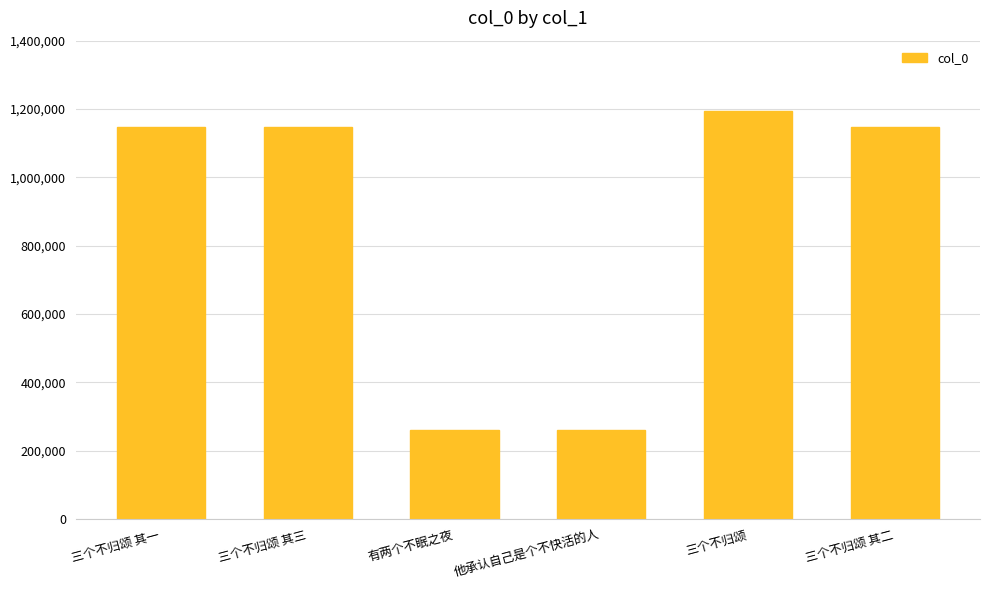

Approximately how many times larger is the value at 三个不归颂 compared to 三个不归颂 其二?

1.0